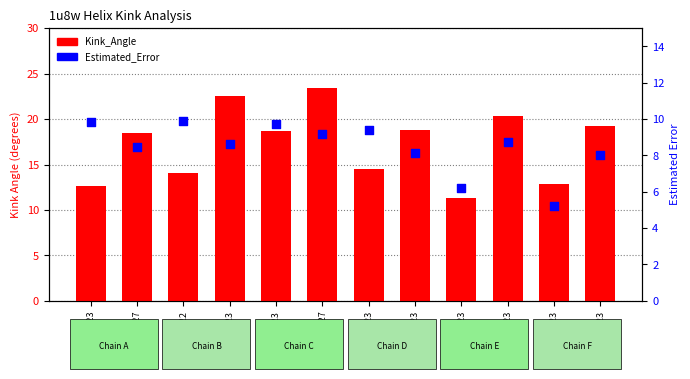

Which series has the largest total across all categories?

Kink_Angle